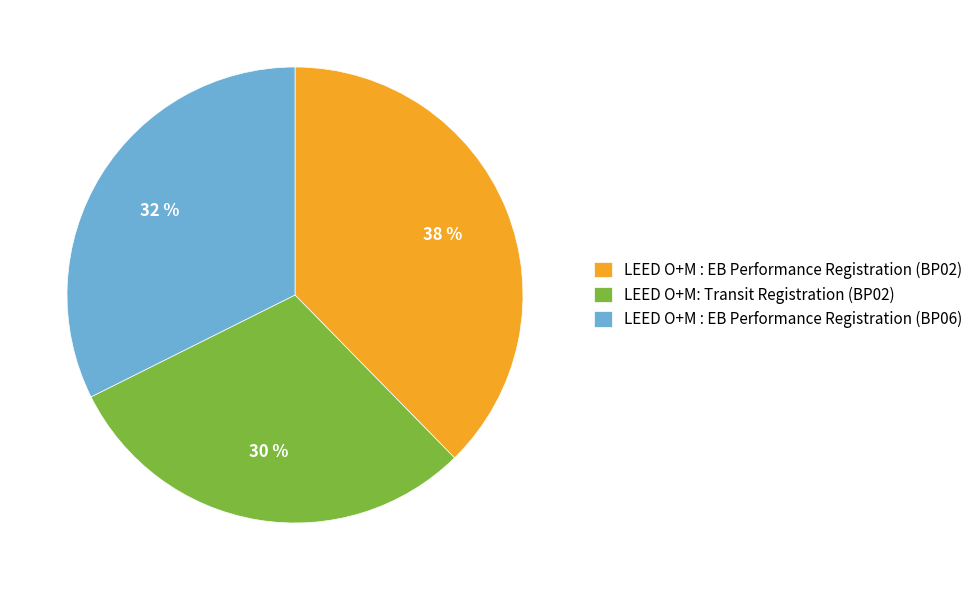

Which has a higher value, LEED O+M : EB Performance Registration (BP06) or LEED O+M: Transit Registration (BP02)?

LEED O+M : EB Performance Registration (BP06)